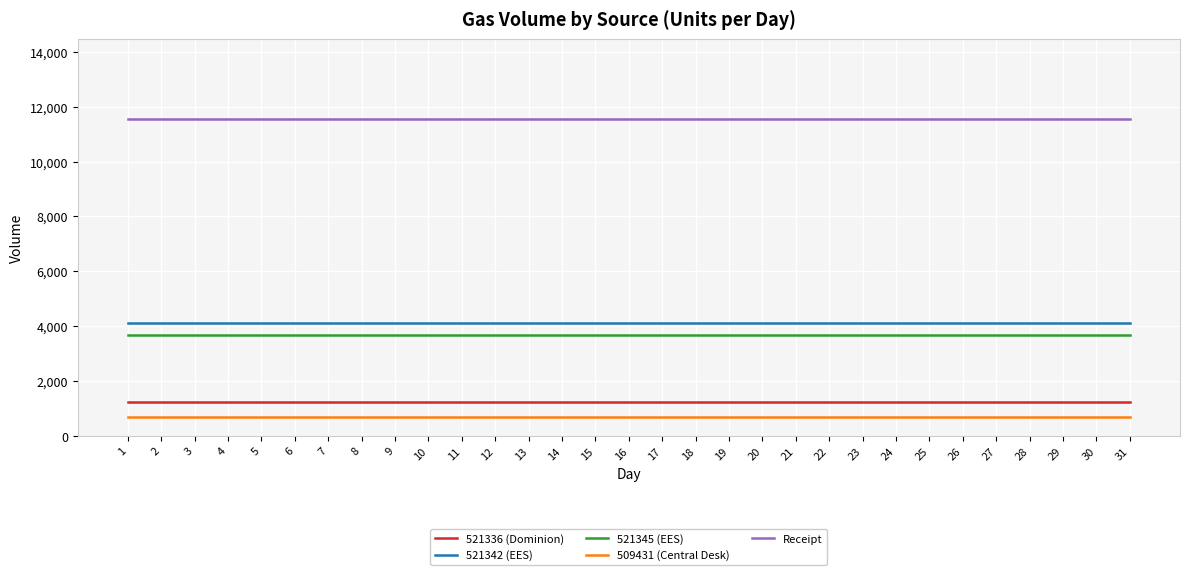

At how many categories does at least one series exceed 6605?

31